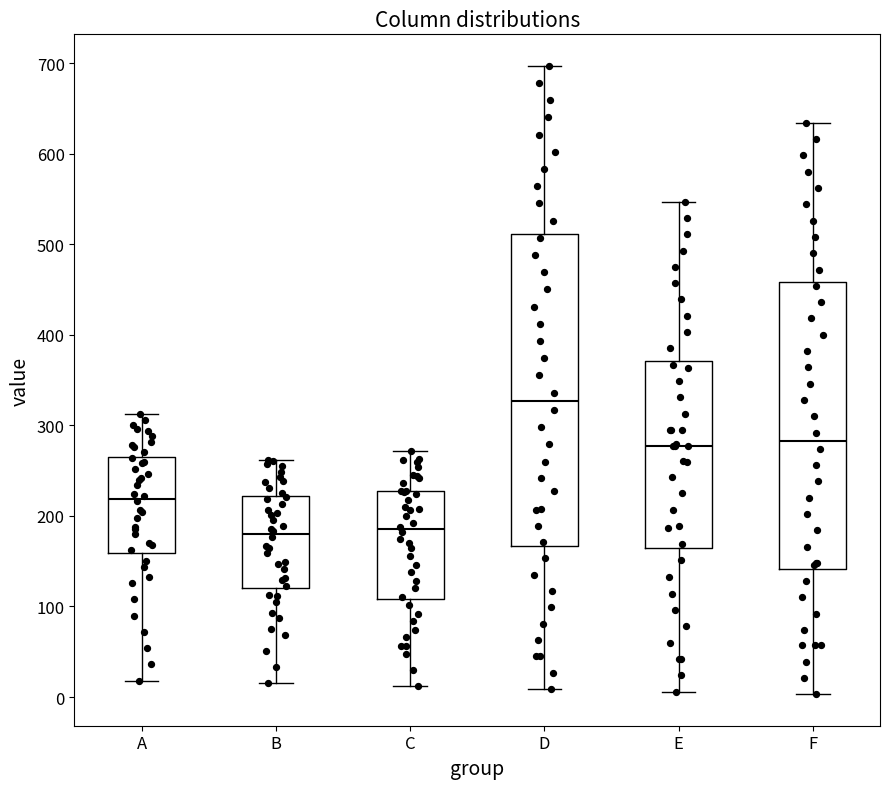

Where does the upper whisker of the box for A end on the y-axis? The values are not printed on the chart, so give them approximately, as read against the axis.

310